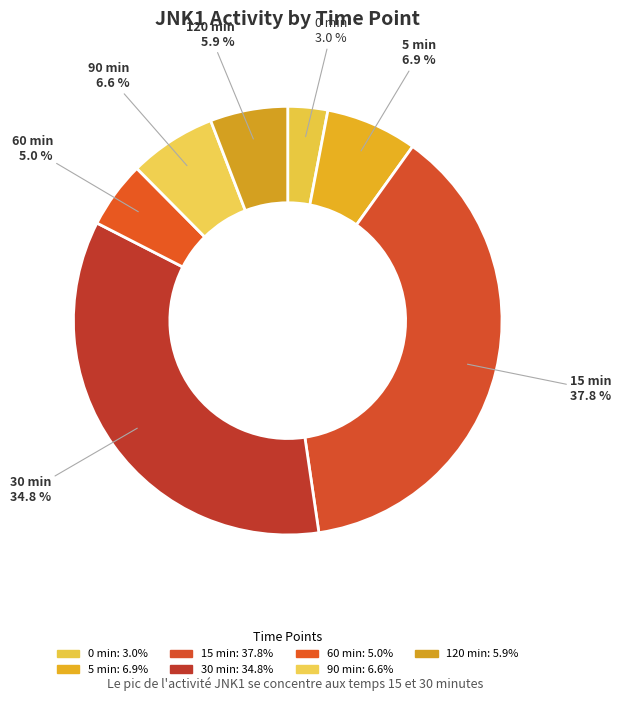

What percentage is the 120 min slice, to the nearest percent?

6%